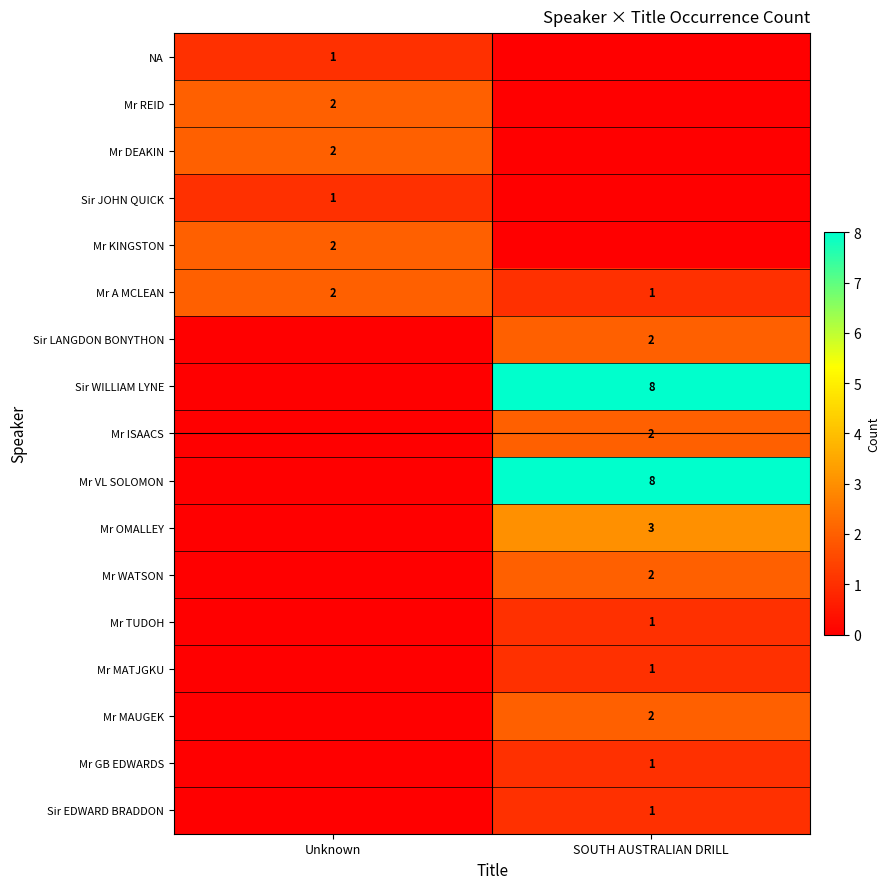

Is it true that Sir JOHN QUICK equals 1 at Unknown?

True